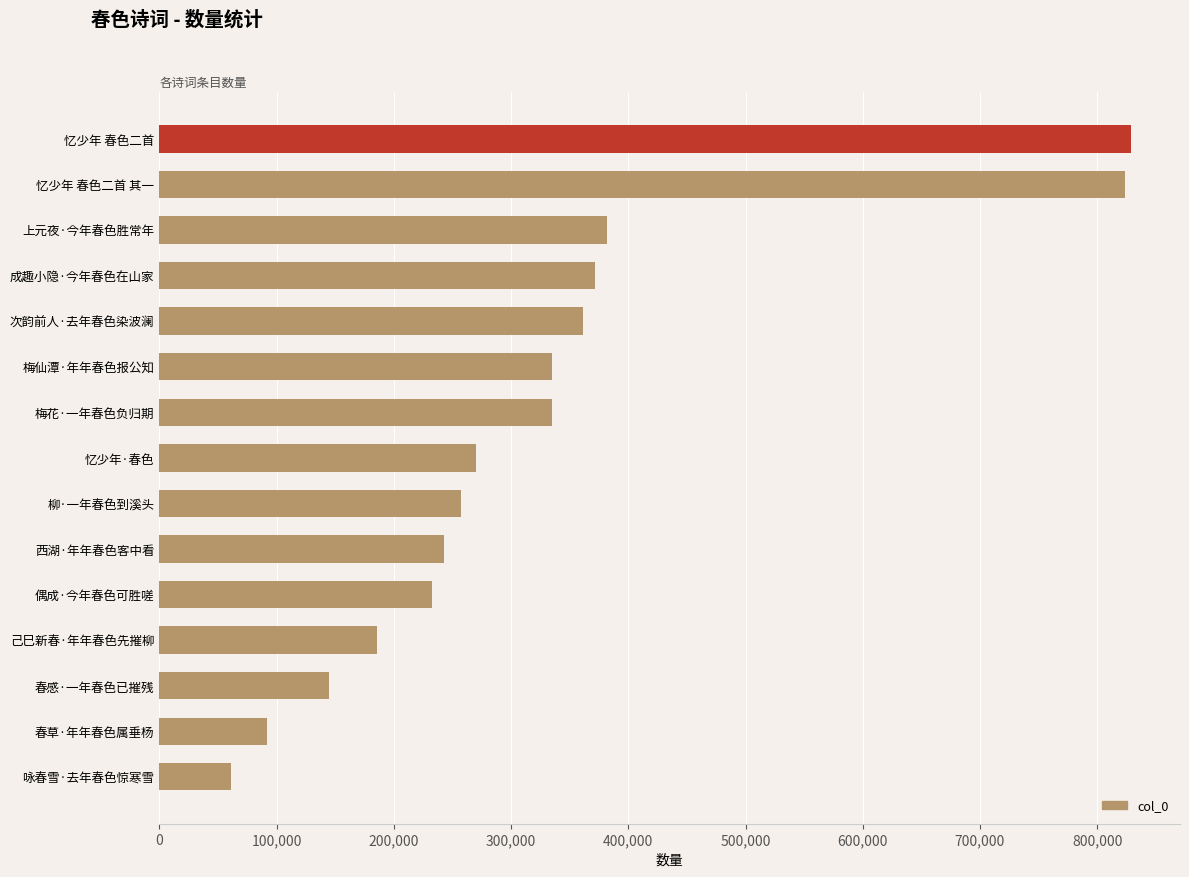

What is the value of the 13th bar from the top?

144741